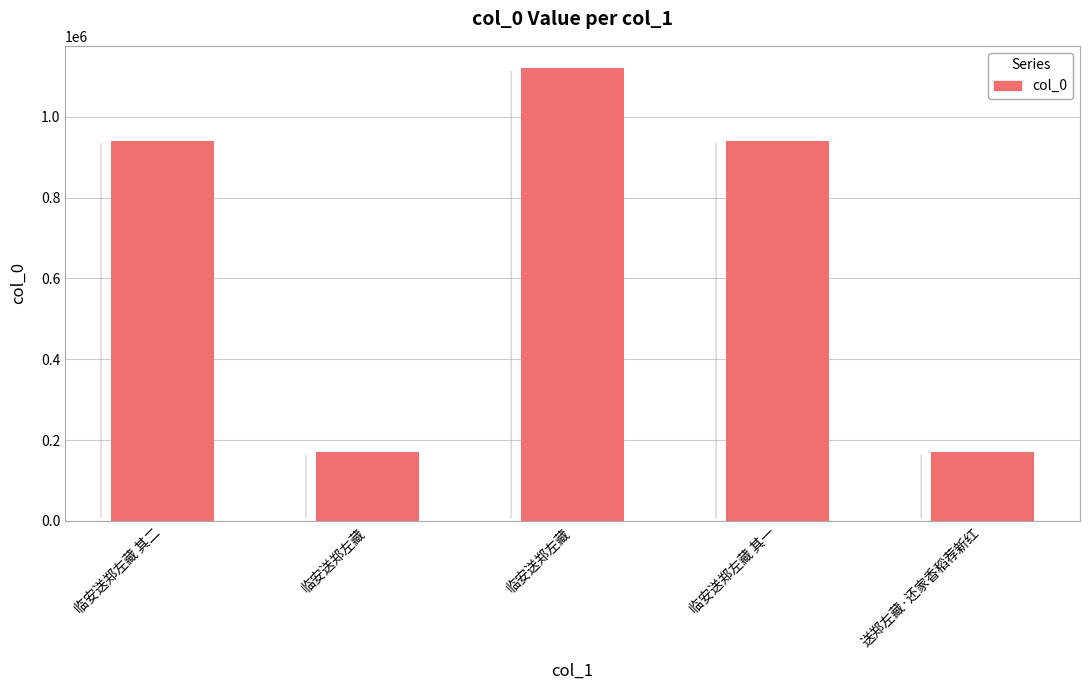

How many values are below 940920?

2